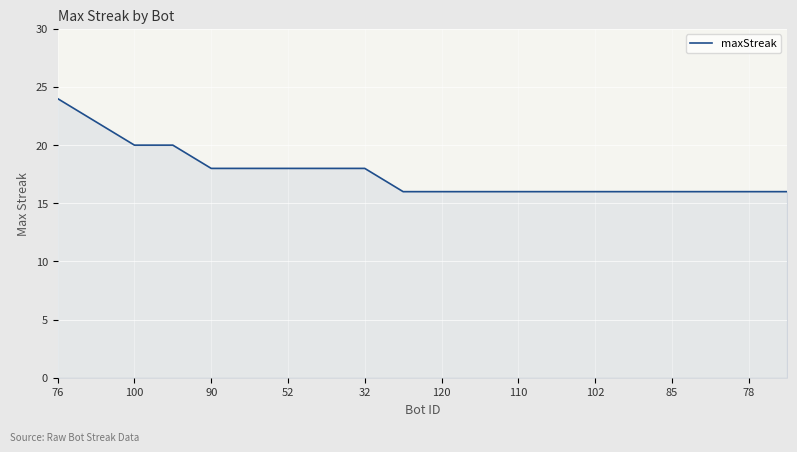

What is the smallest value displayed?

16